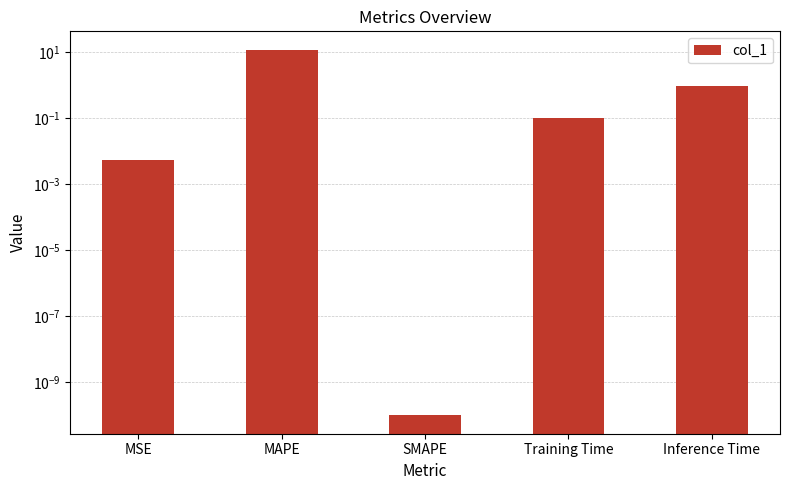

The value at Inference Time is 1.6. True or false?

False